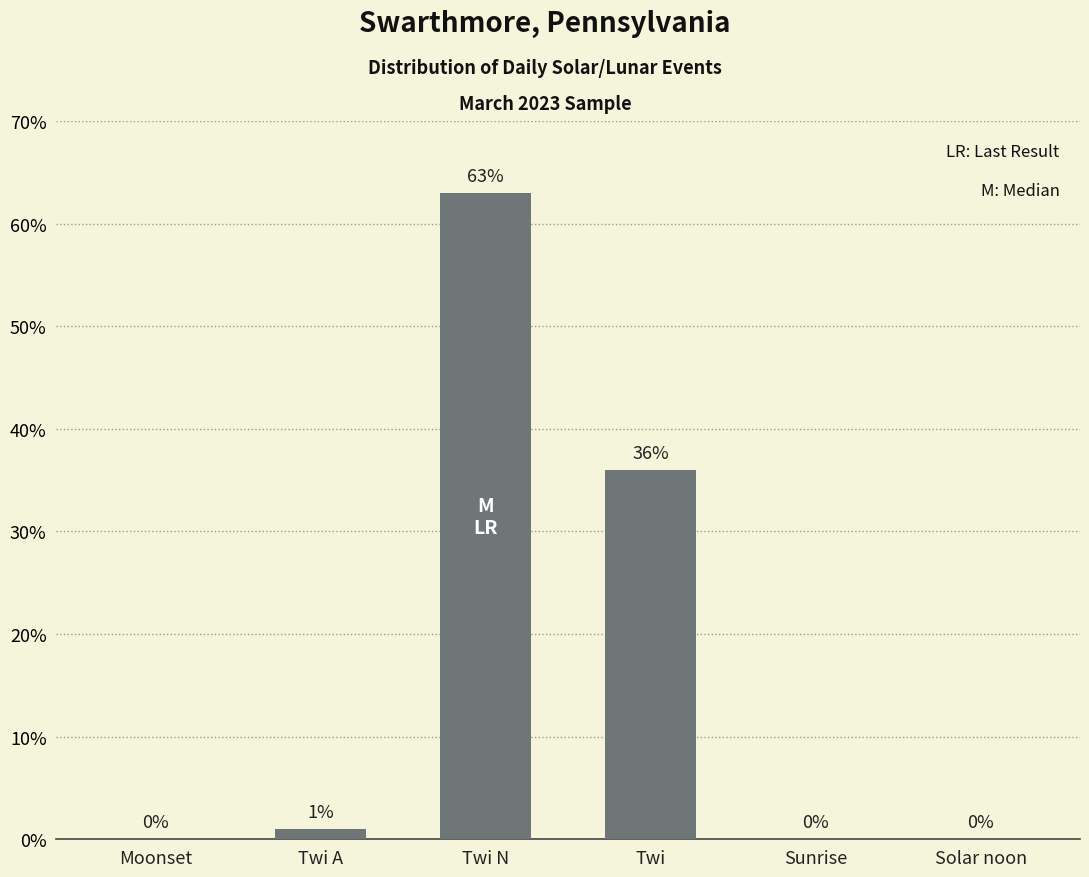

How many series are shown in this chart?

1